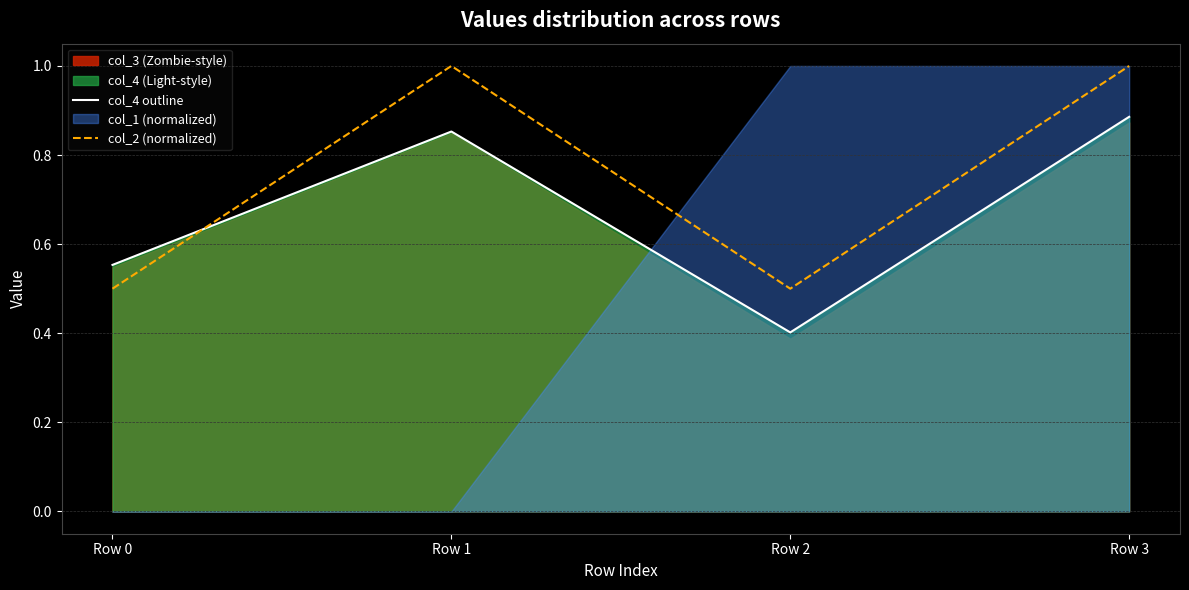

At which label is col_2 (normalized) closest to 0?

Row 0